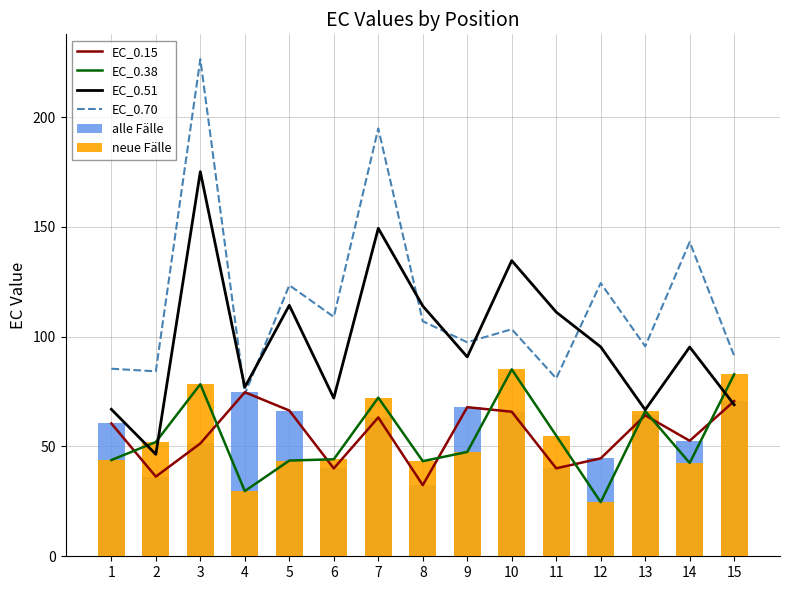

Rank the series by their maximum value, from lowest to highest.

EC_0.15, alle Fälle, EC_0.38, neue Fälle, EC_0.51, EC_0.70